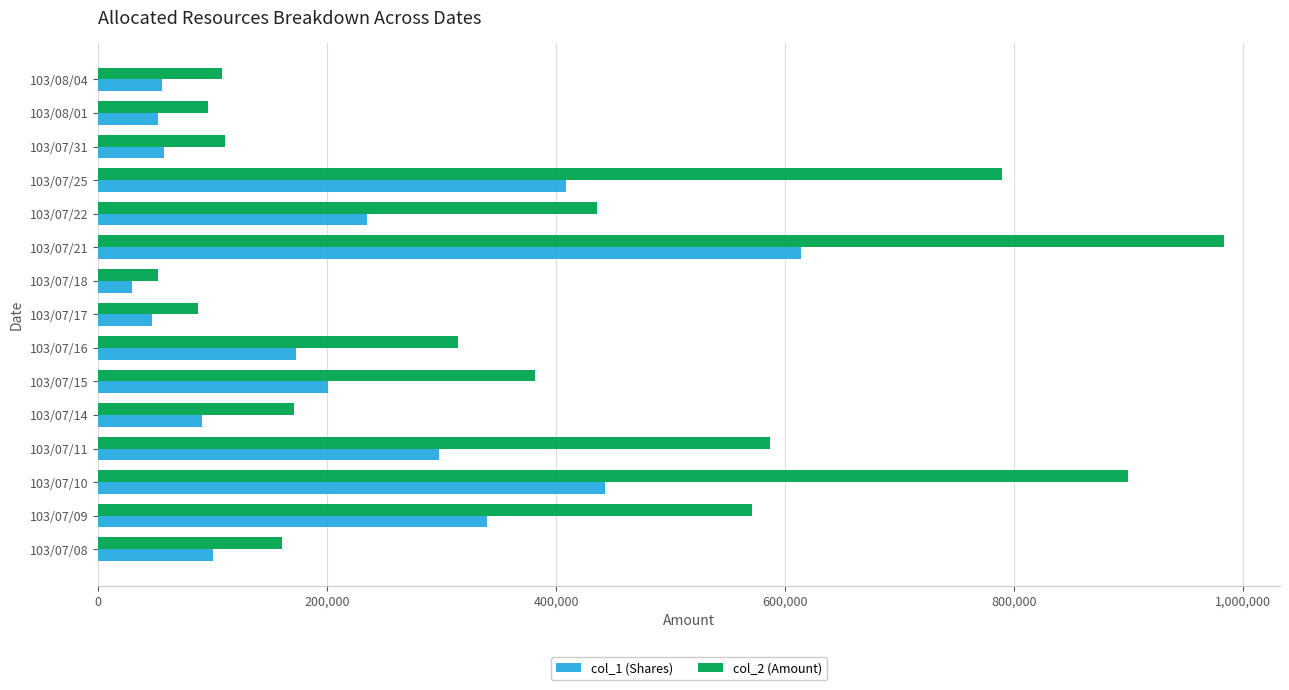

Which series has the largest total across all categories?

col_2 (Amount)